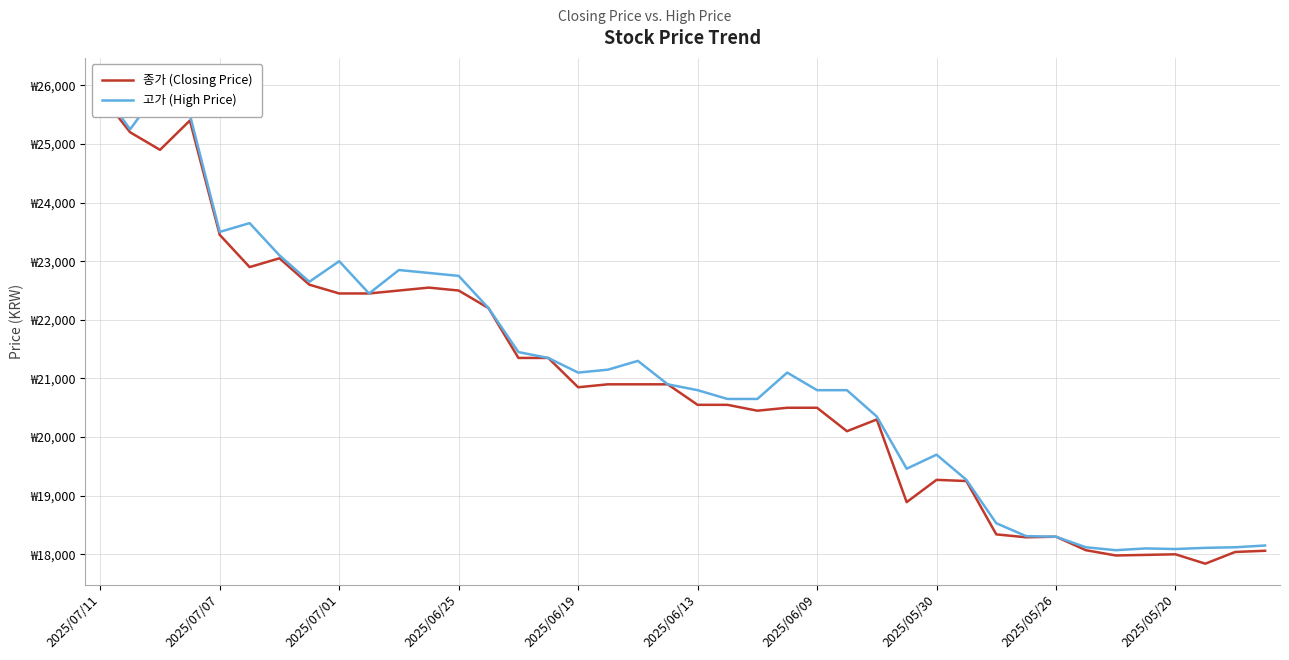

How many interior local valleys does the 고가 (High Price) series have?

8